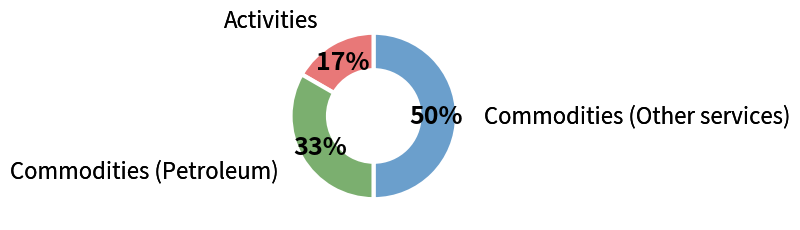

To the nearest percent, what is the difference between the largest and smallest slice percentages?

33%